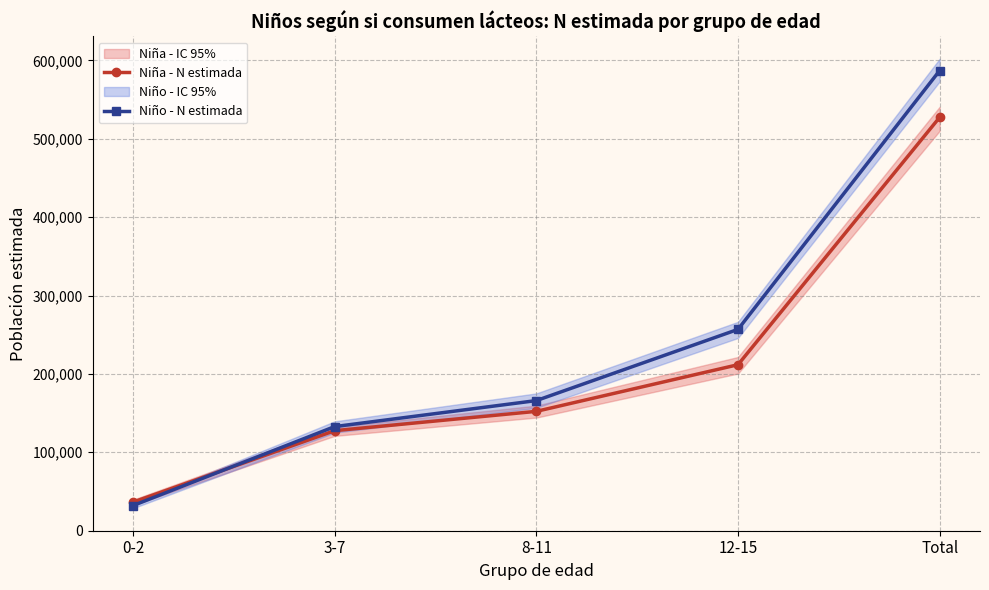

Rank the categories by Niña - N estimada value from lowest to highest.

0-2, 3-7, 8-11, 12-15, Total